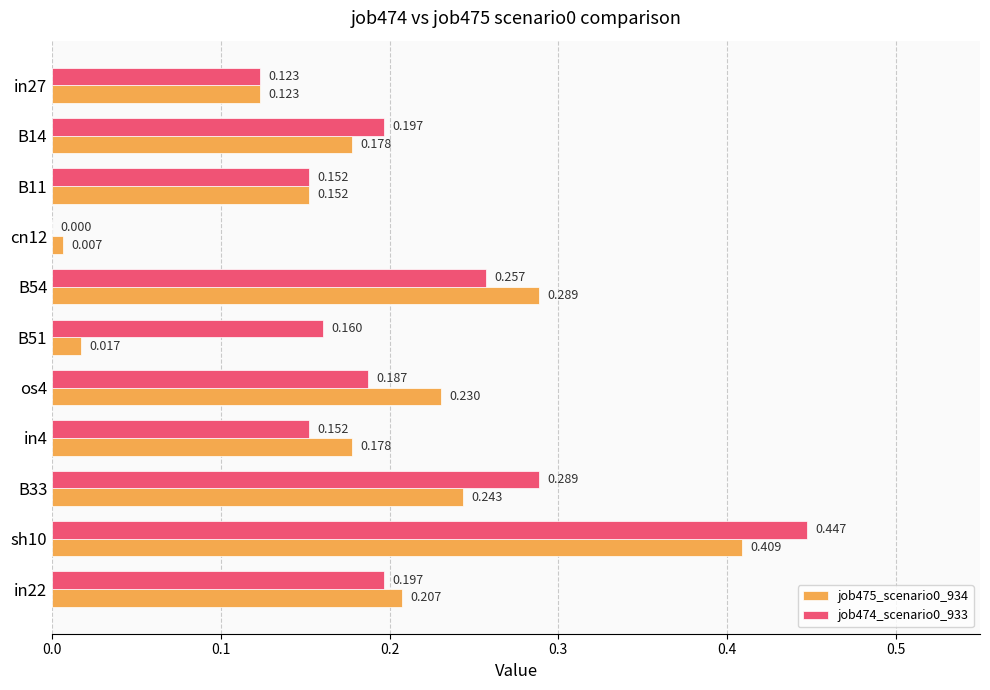

Is the value of job474_scenario0_933 at B14 greater than the value of job475_scenario0_934 at B33?

No